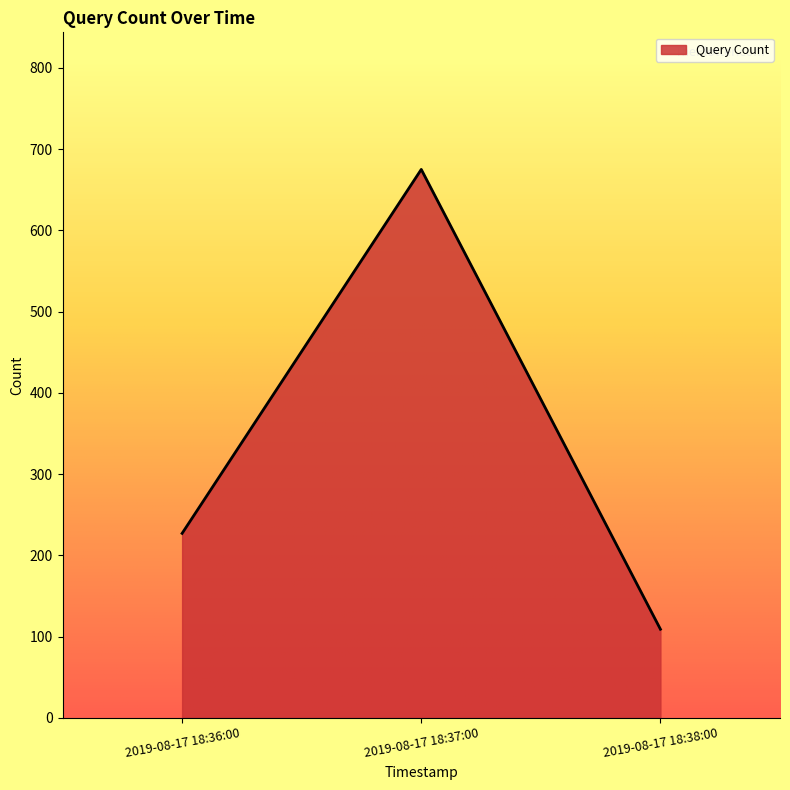

True or false: the data shows 947 at 2019-08-17 18:37:00.

False